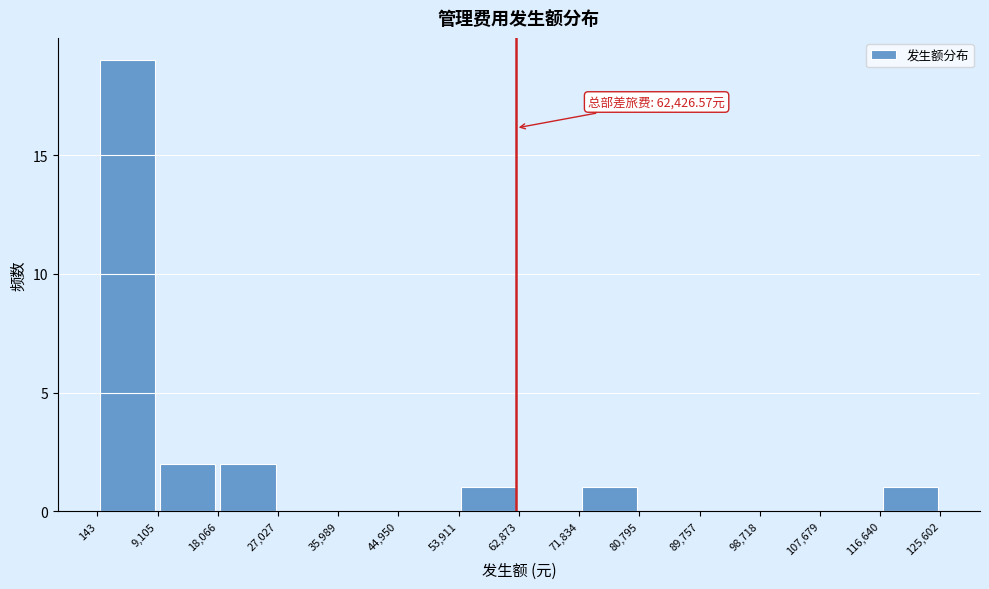

Over which range of the x-axis is the bar tallest?

143 to 9,105